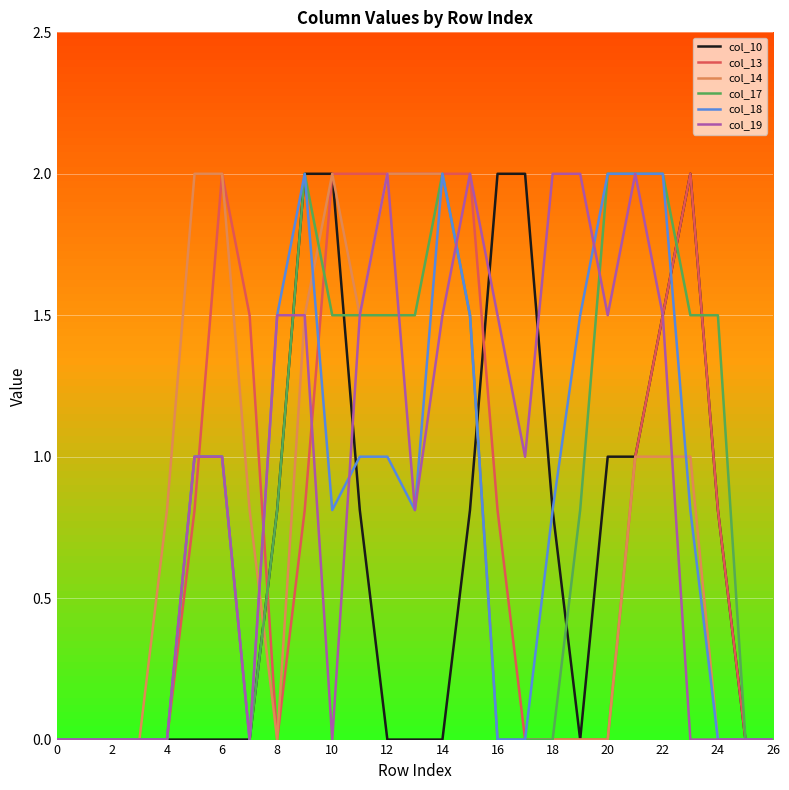

What is the maximum value shown in the chart?

2.0